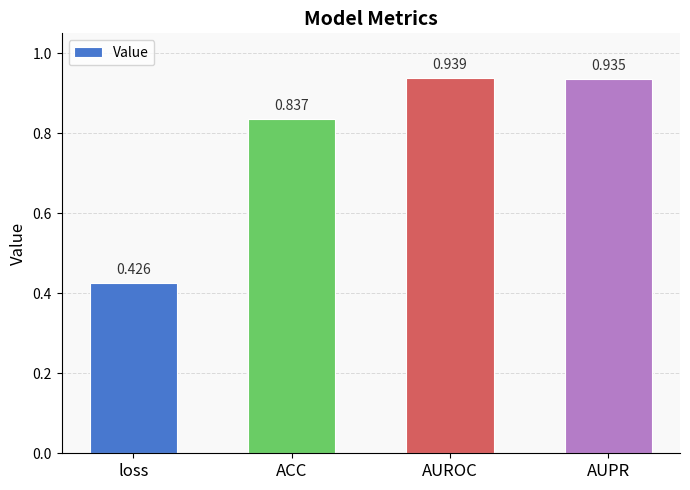

Which label corresponds to the smallest value in the chart?

loss